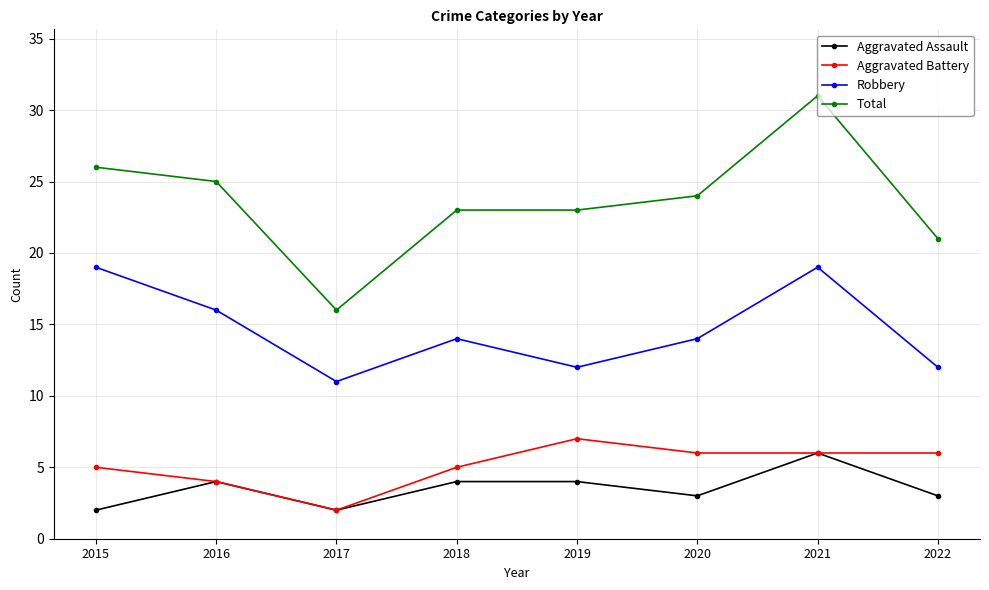

Reading left to right, list all the values displayed in this chart.

Aggravated Assault: 2	4	2	4	4	3	6	3
Aggravated Battery: 5	4	2	5	7	6	6	6
Robbery: 19	16	11	14	12	14	19	12
Total: 26	25	16	23	23	24	31	21